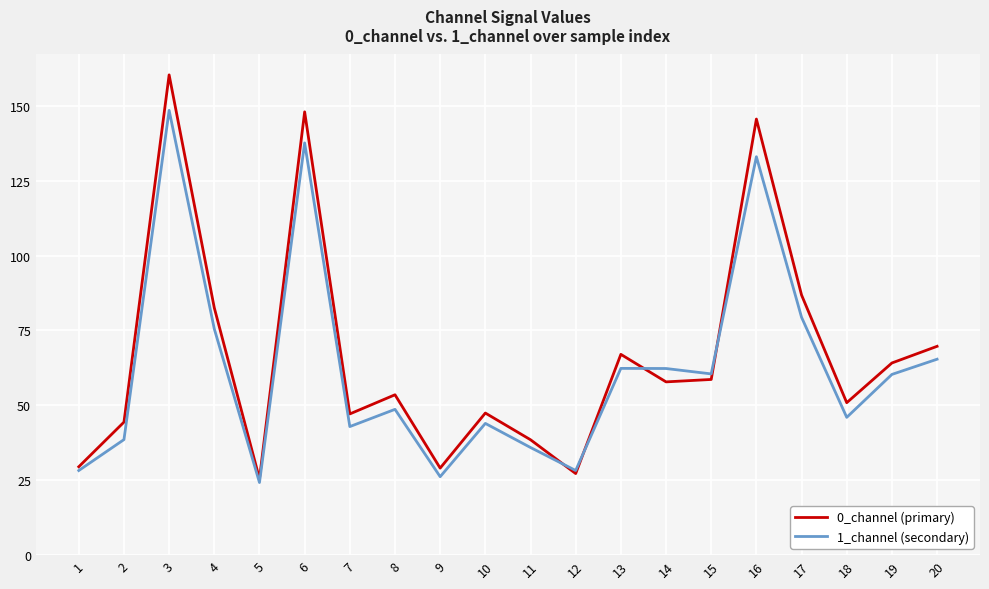

What is the difference between the maximum and minimum values in the 1_channel (secondary) series?

124.3